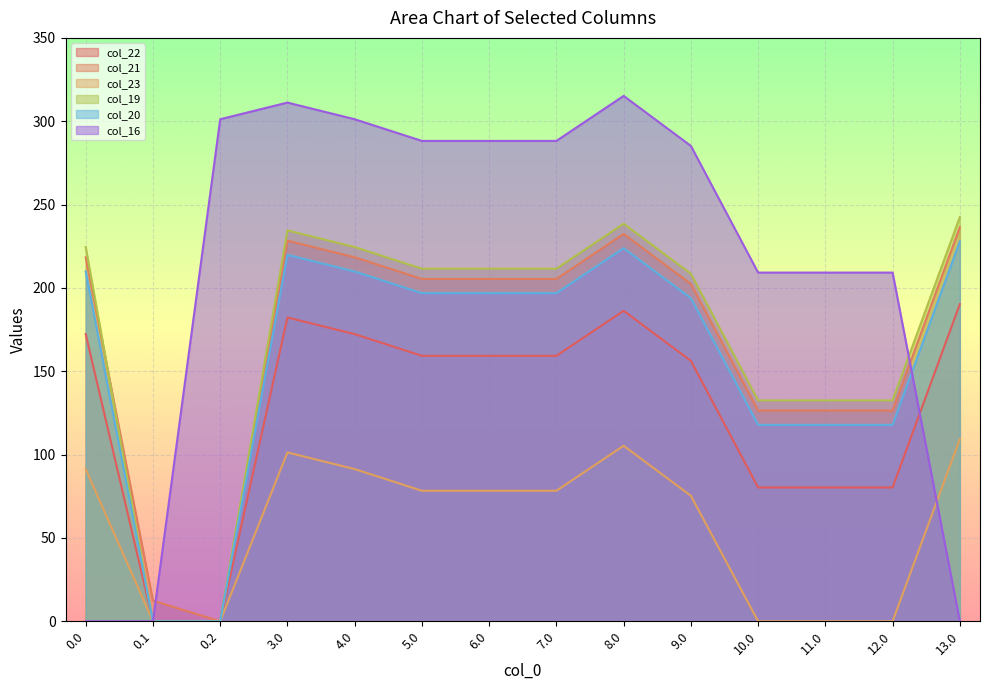

What is the label of the 11th point from the right?

3.0